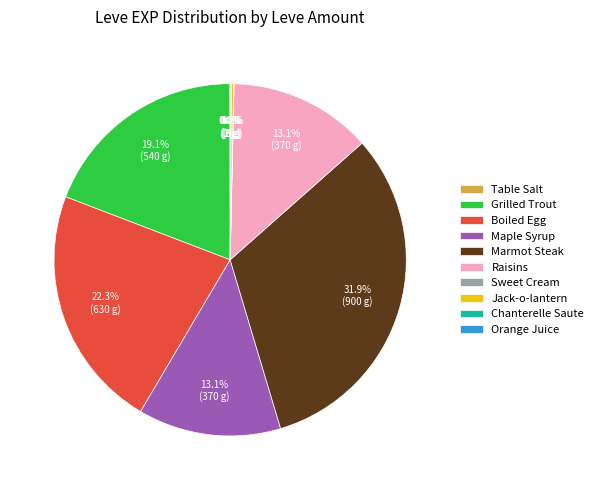

Which slice is the largest?

Marmot Steak